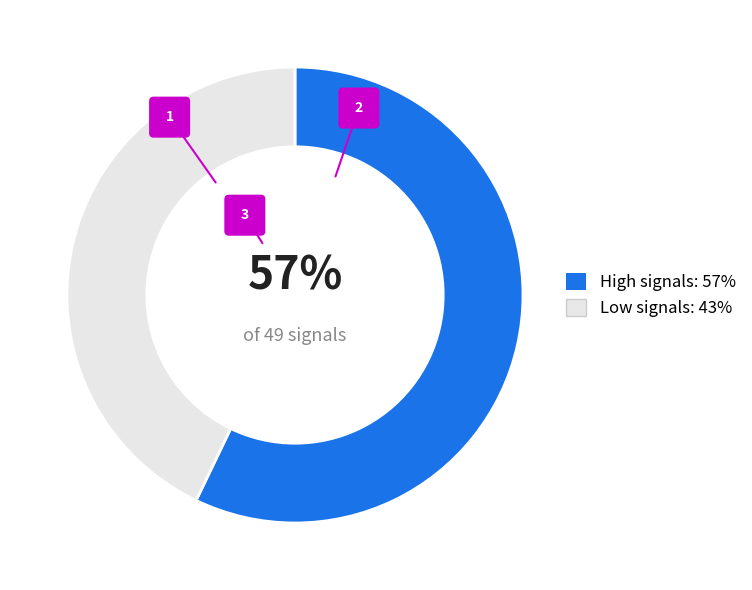

Which has a higher value, High or Low?

High